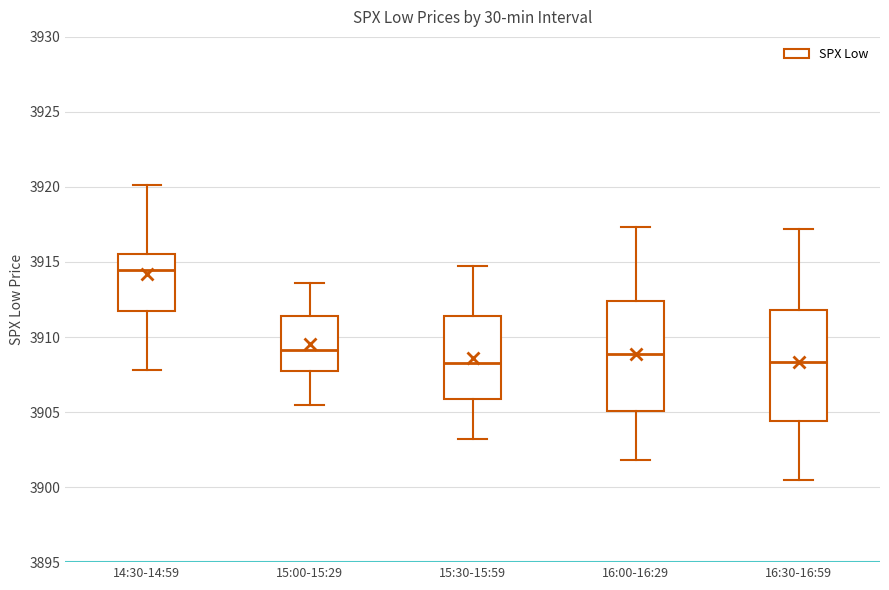

Reading left to right, transcribe this box plot: for each box, give where its median line is, the range the box spans, and where its two whiskers end, as read against the y-axis. The values are not printed on the chart, so give them approximately, as read against the axis.

14:30-14:59: median 3914.5, box 3911.5 to 3915.5, whiskers 3908.0 to 3920.0
15:00-15:29: median 3909.0, box 3907.5 to 3911.5, whiskers 3905.5 to 3913.5
15:30-15:59: median 3908.5, box 3906.0 to 3911.5, whiskers 3903.0 to 3914.5
16:00-16:29: median 3909.0, box 3905.0 to 3912.5, whiskers 3902.0 to 3917.5
16:30-16:59: median 3908.5, box 3904.5 to 3912.0, whiskers 3900.5 to 3917.0